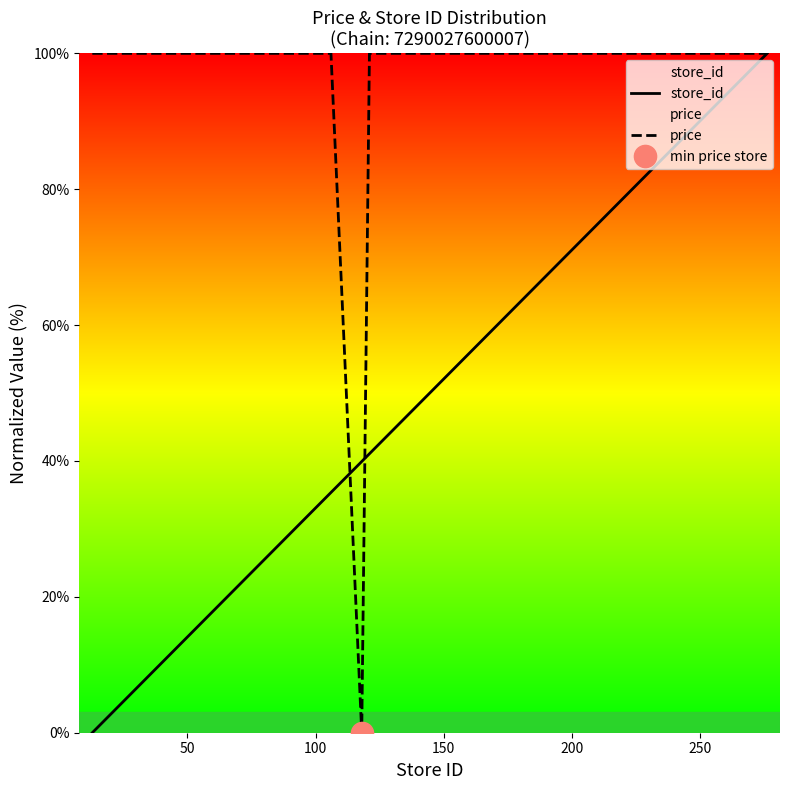

What is the maximum value for price?

100.0